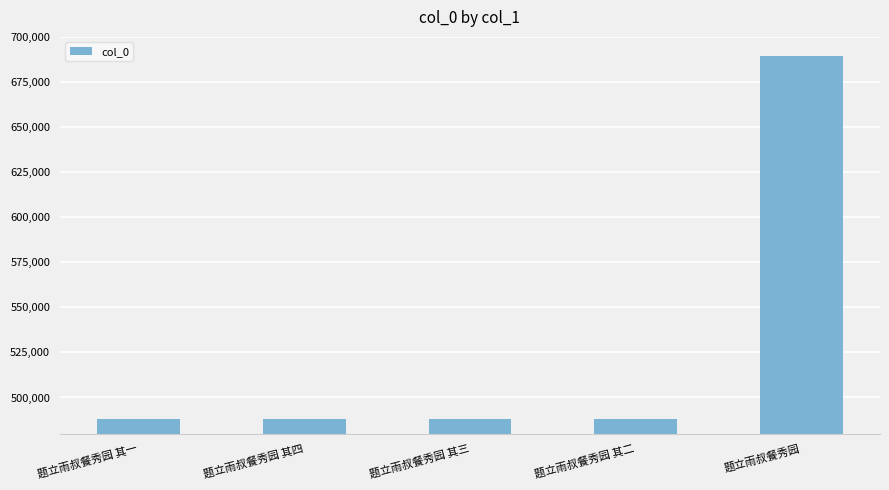

At which label does the data first exceed 488229?

题立雨叔餐秀园 其四